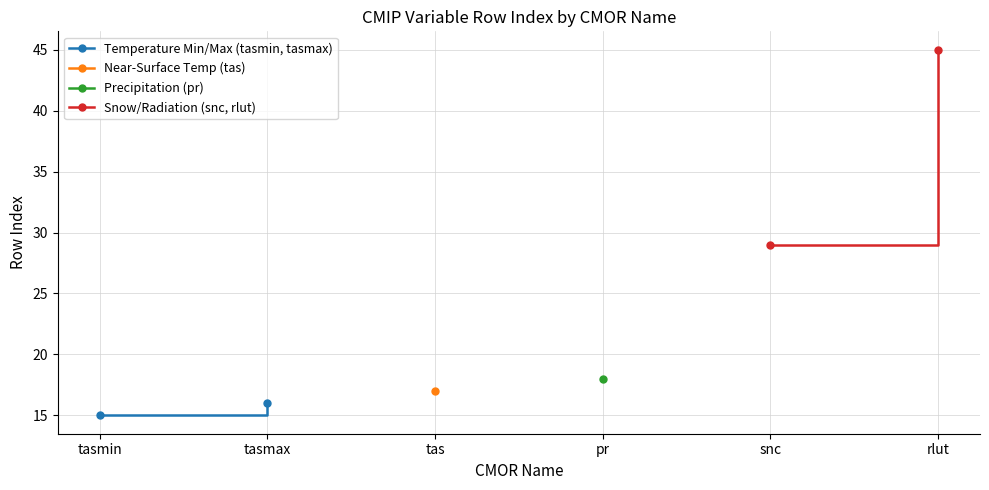

How many data points in Snow/Radiation (snc, rlut) are less than 45?

1